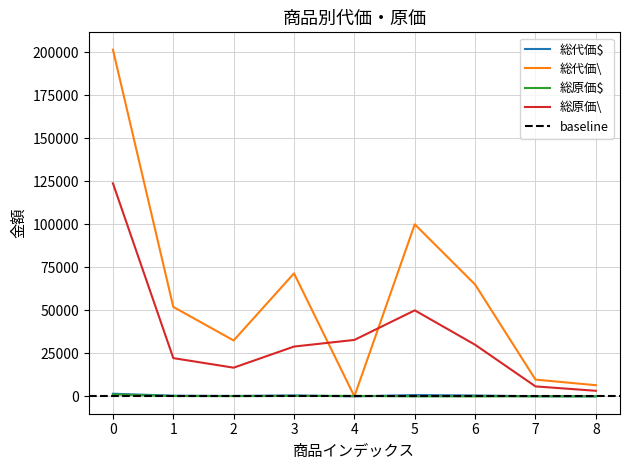

What is the spread (max minus min) of values at 6?

65000.0